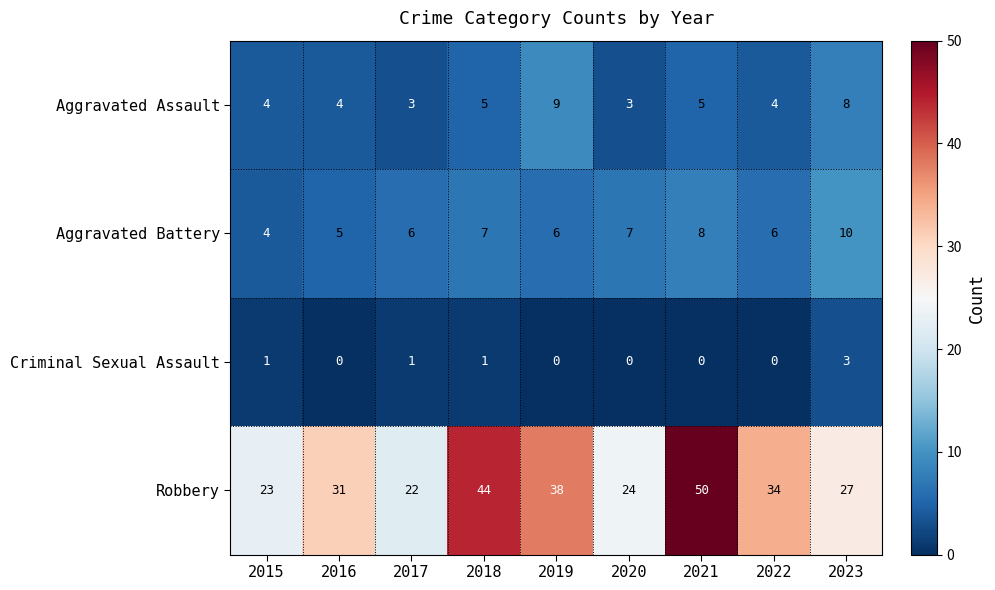

What is the difference between the highest and lowest values at 2015?

22